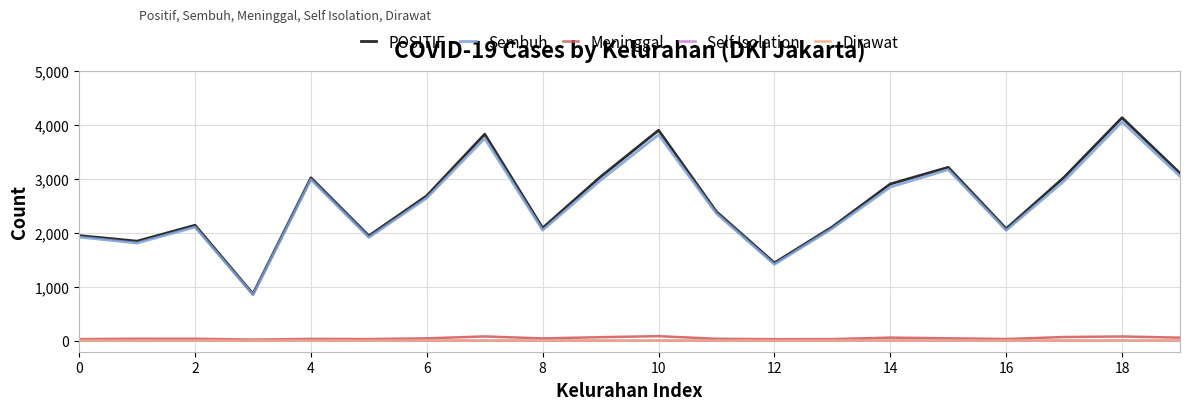

What is the greatest value displayed?

4130